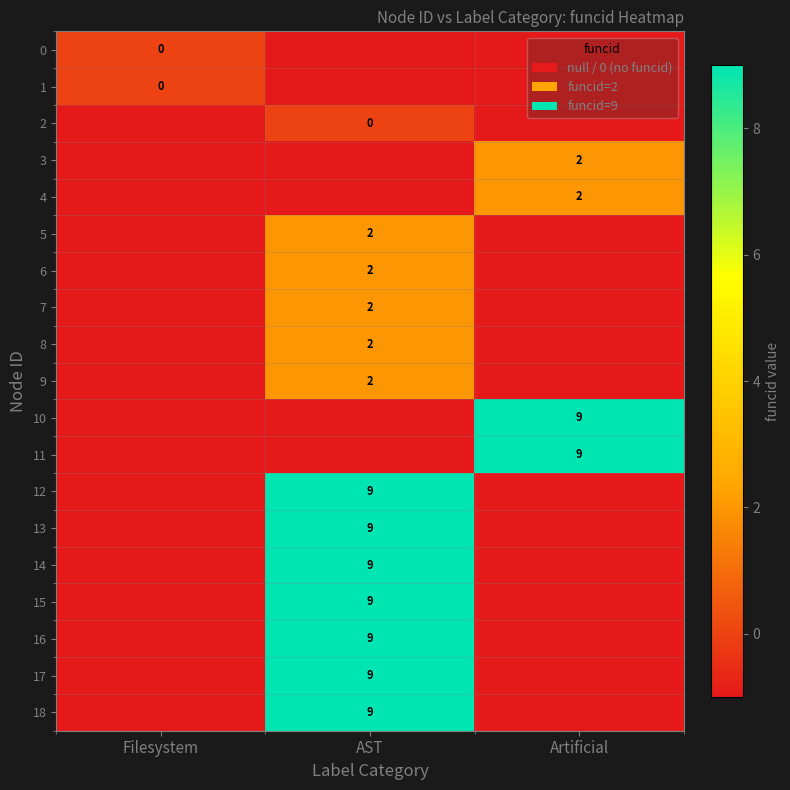

Is the value of 8 at AST greater than the value of 18 at AST?

No